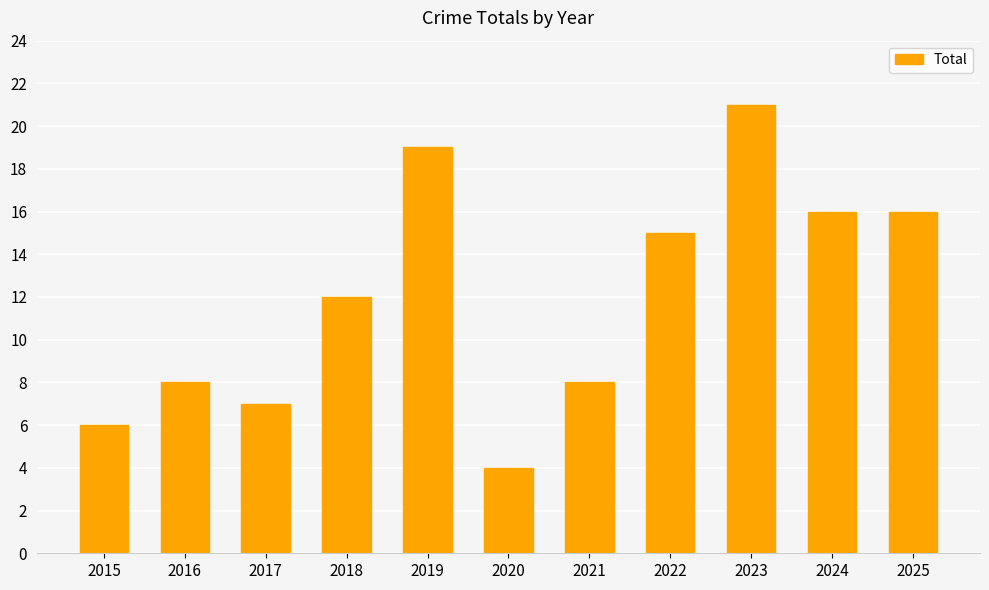

True or false: the data shows 4 at 2020.

True